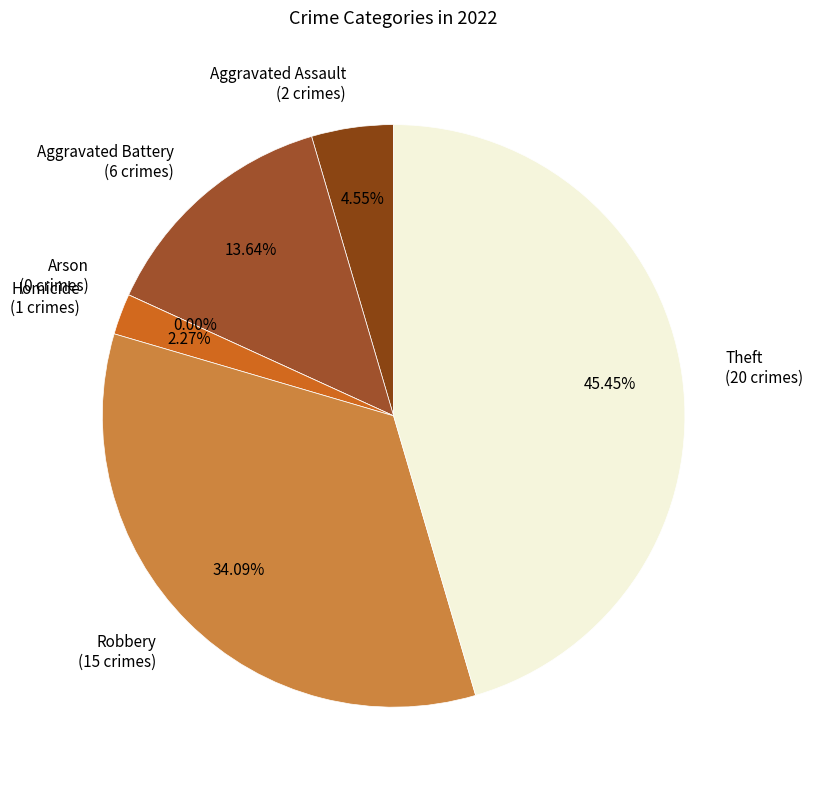

Is it true that Robbery is 20% of the pie?

False